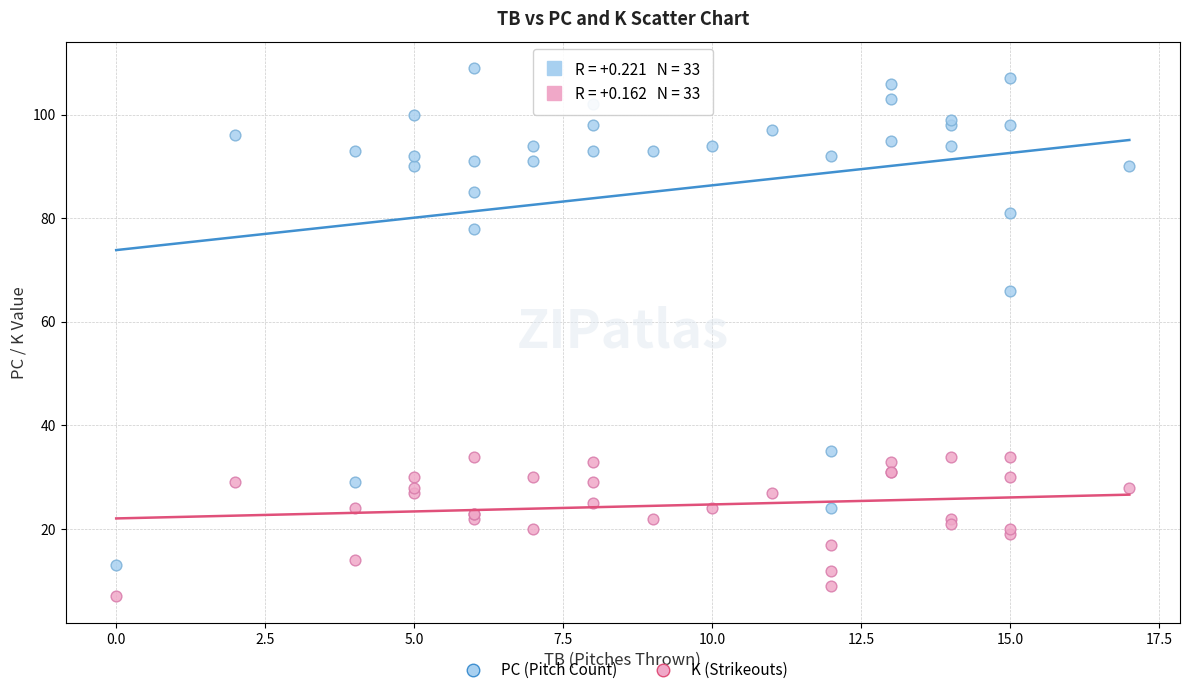

In the PC (Pitch Count) series, what Y value is closest to 61?

66